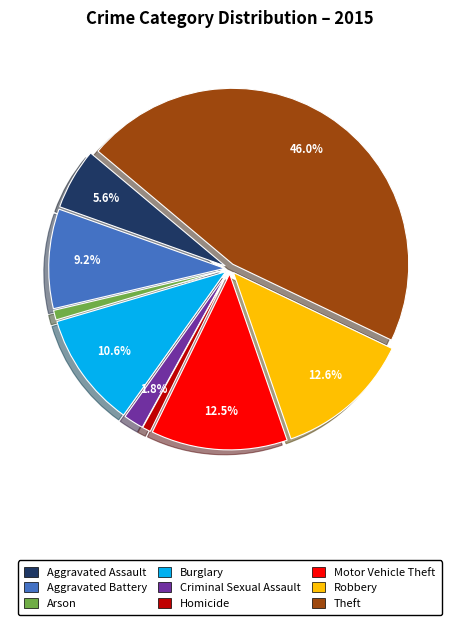

Do Burglary and Aggravated Battery together represent more than half of the pie?

No